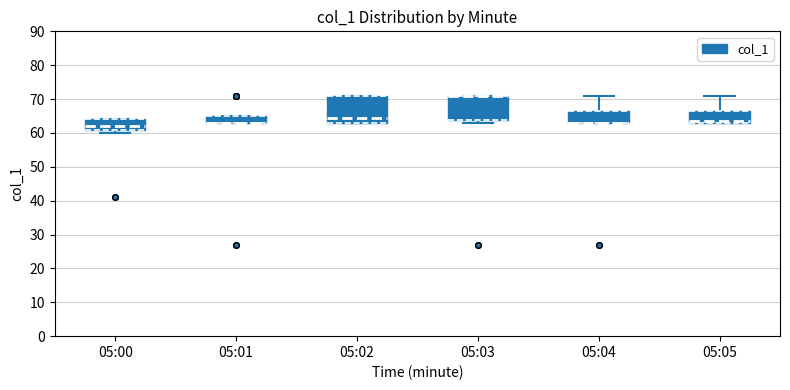

Reading left to right, transcribe this box plot: for each box, give where its median line is, the range the box spans, and where its two whiskers end, as read against the y-axis. The values are not printed on the chart, so give them approximately, as read against the axis.

05:00: median 62, box 61 to 64, whiskers 60 to 64
05:01: median 63 (drawn on the box's lower edge), box 63 to 65, whiskers 63 to 65
05:02: median 65, box 63 to 71, whiskers 63 to 71
05:03: median 71 (drawn on the box's upper edge), box 64 to 71, whiskers 63 to 71
05:04: median 63 (drawn on the box's lower edge), box 63 to 67, whiskers 63 to 71
05:05: median 64, box 63 to 67, whiskers 63 to 71